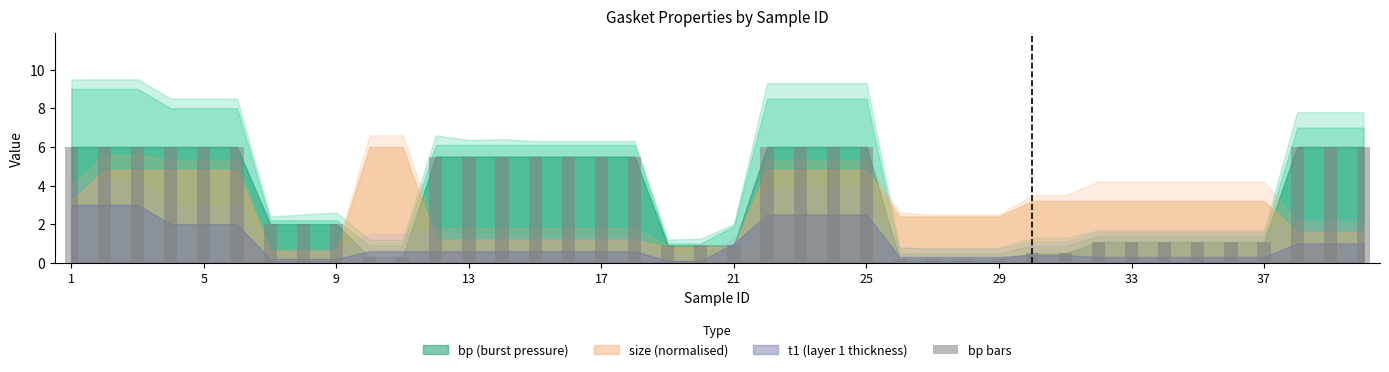

What is the value of the 16th bar from the left?

5.5